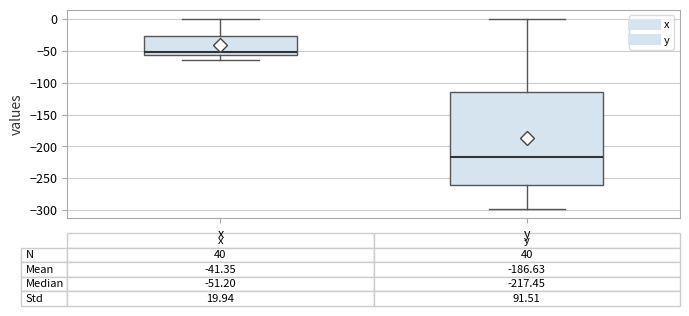

Which box's median line is the highest?

x